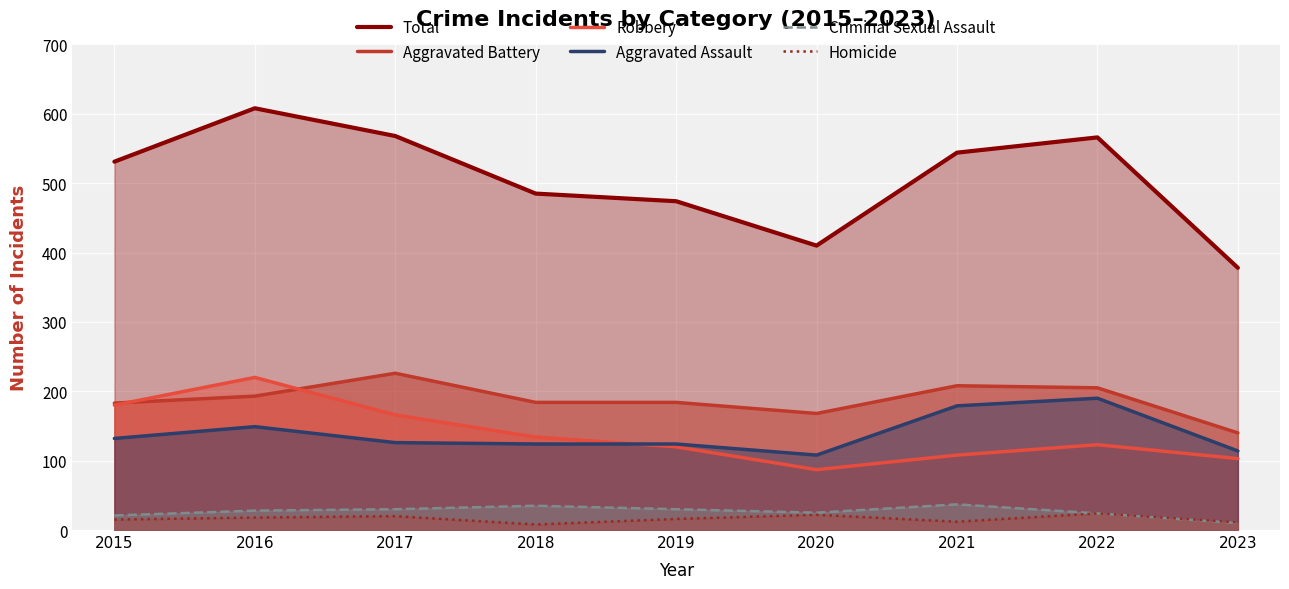

Which series has the largest total across all categories?

Total